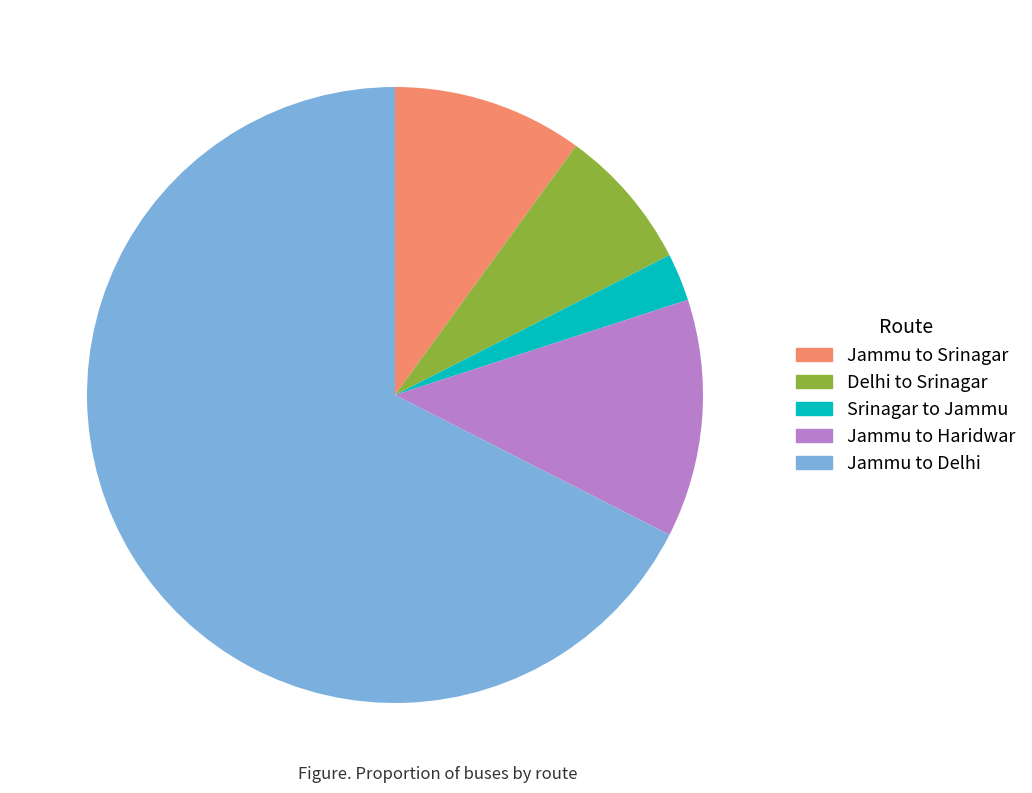

Is the sum of Jammu to Haridwar and Delhi to Srinagar greater than half?

No